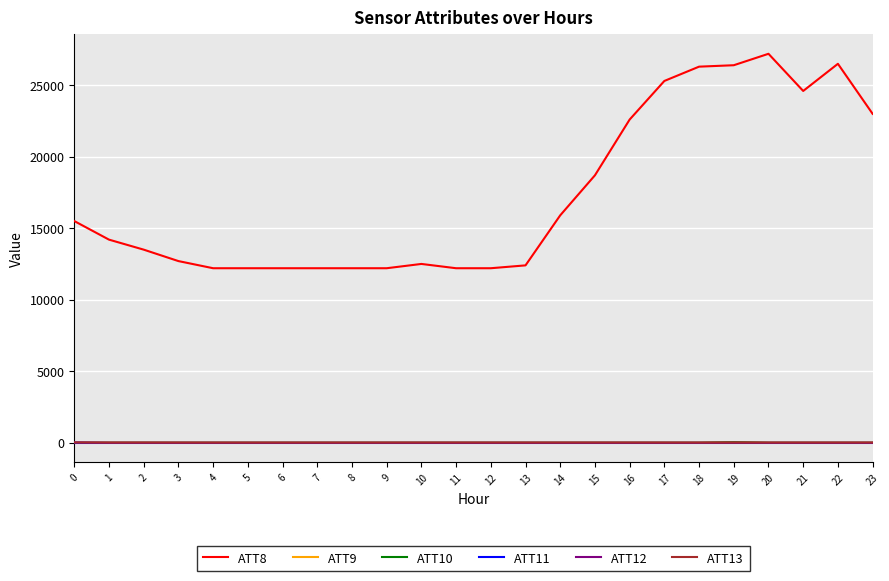

True or false: ATT11 has a value of -10.0 at 0.

True